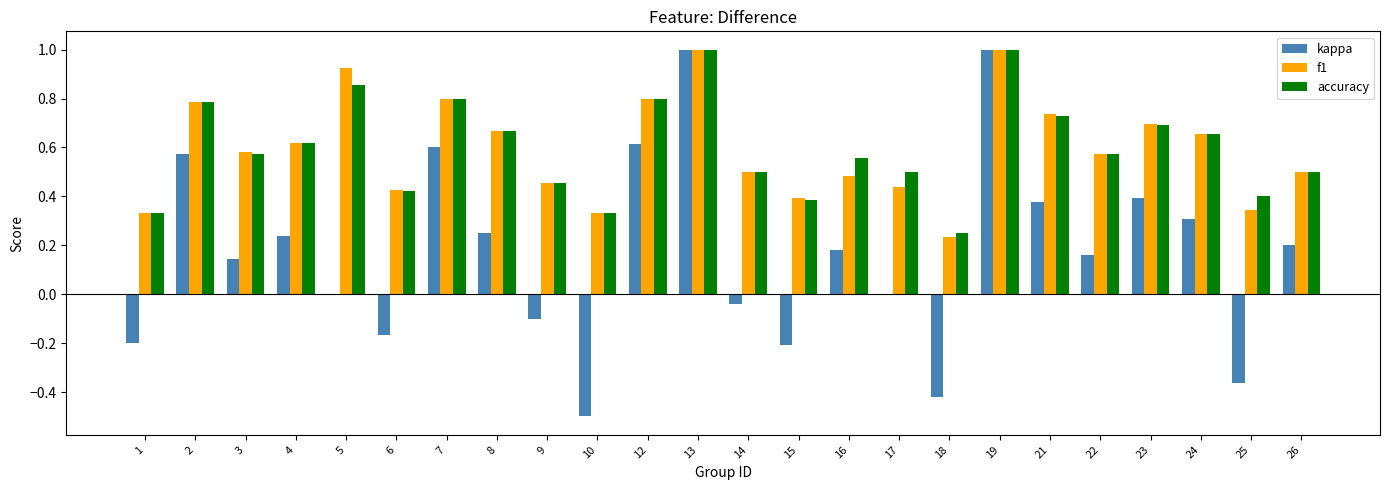

Which series changed the most between 5 and 7?

kappa